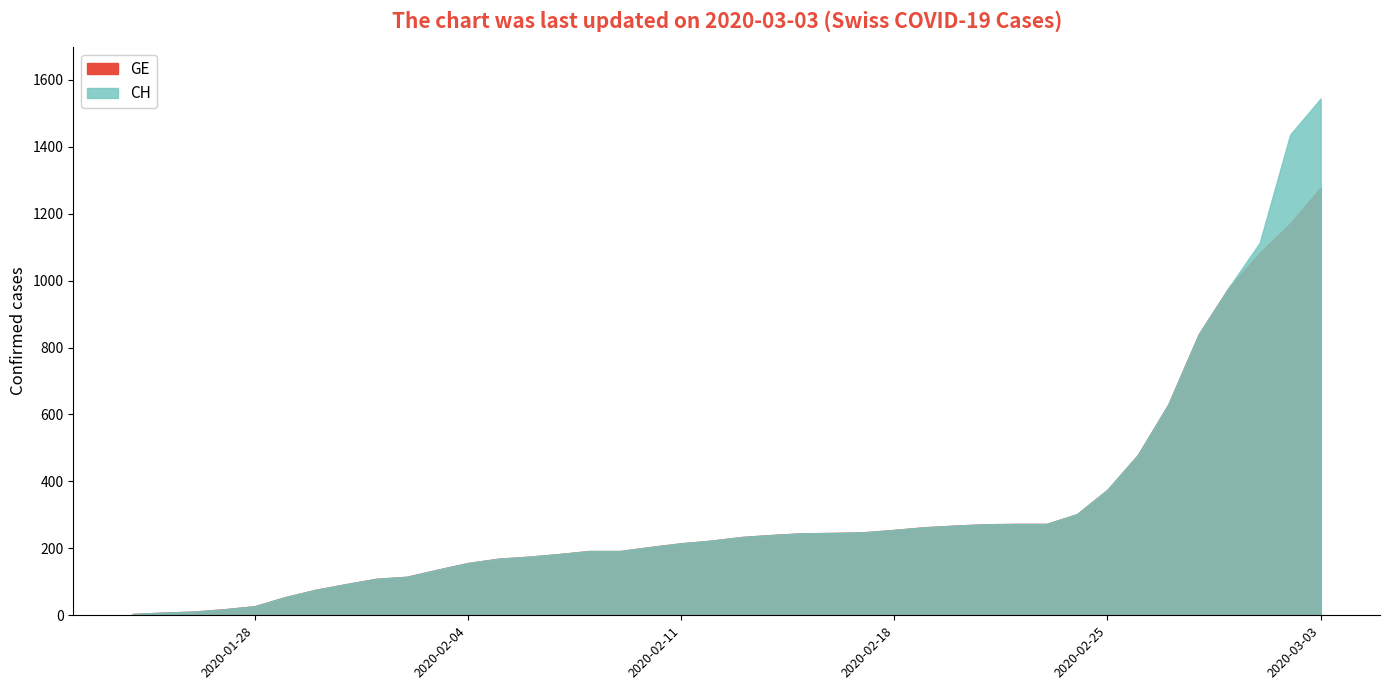

At 28, list the series in order from smallest to largest.

GE, CH